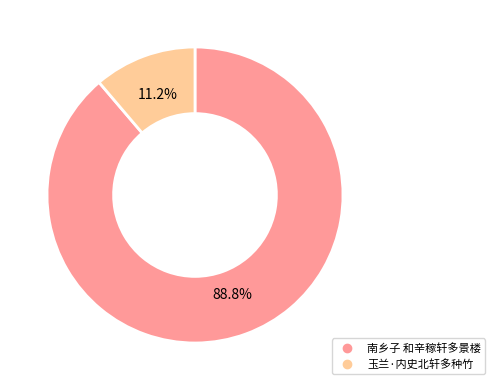

Between 玉兰·内史北轩多种竹 and 南乡子 和辛稼轩多景楼, which is larger?

南乡子 和辛稼轩多景楼